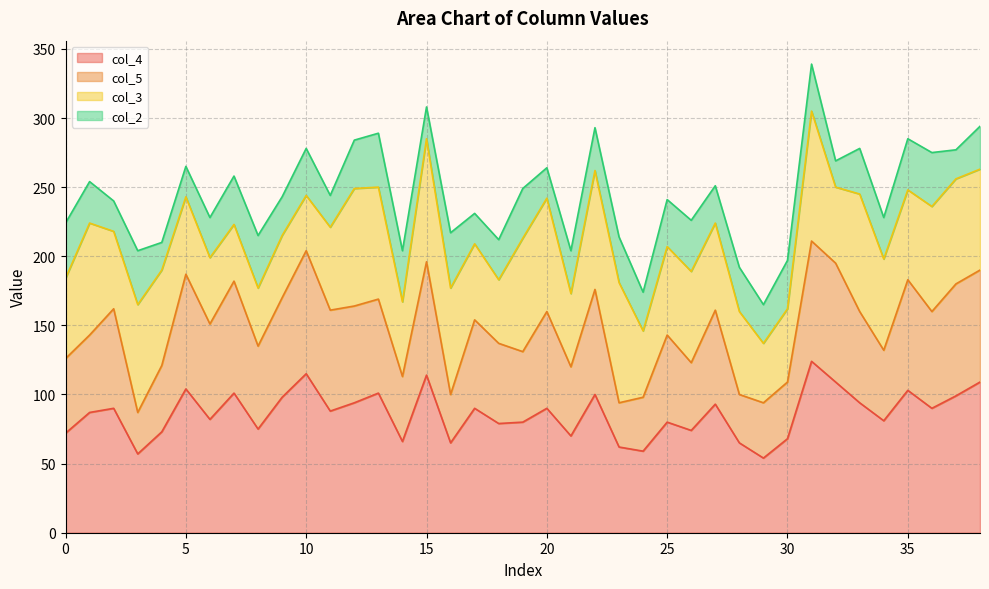

What is the lowest value of the col_4 series?

54